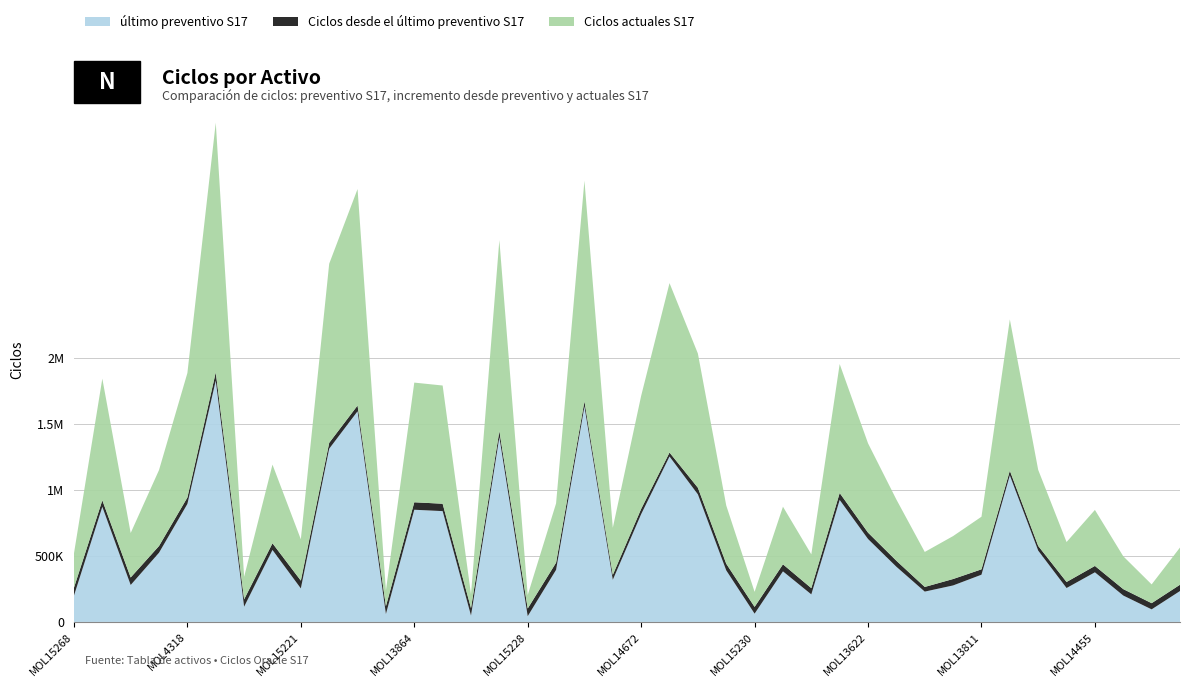

Reading left to right, transcribe all the data shown in this chart.

último preventivo S17: MOL15268=198811	MOL4320=871278	MOL15203=279593	MOL4347=524124	MOL4318=893397	MOL8384=1826787	MOL14576=115130	MOL14756=544755	MOL15221=253653	MOL9786=1311150	MOL13145=1594622	MOL15279=59990	MOL13864=849231	MOL13863=838875	MOL15208=48211	MOL4289=1398124	MOL15228=43563	MOL13870=394120	MOL13144=1630635	MOL15196=318939	MOL14672=815809	MOL9182=1252155	MOL13553=965775	MOL655=390186	MOL15230=62550	MOL13869=382772	MOL15206=208463	MOL875=923383	MOL13622=627679	MOL6862=417606	MOL15197=229570	MOL13448=276271	MOL13811=357479	MOL881=1109314	MOL8182=539899	MOL7961=256714	MOL14455=375640	MOL15194=199673	MOL15217=95210	MOL6864=233831
Ciclos actuales S17: MOL15268=259183	MOL4320=920743	MOL15203=336599	MOL4347=575090	MOL4318=942235	MOL8384=1889412	MOL14576=170824	MOL14756=595454	MOL15221=312729	MOL9786=1355810	MOL13145=1638372	MOL15279=119241	MOL13864=905836	MOL13863=894791	MOL15208=104535	MOL4289=1445058	MOL15228=101894	MOL13870=448575	MOL13144=1669982	MOL15196=356217	MOL14672=855744	MOL9182=1282432	MOL13553=1015991	MOL655=440804	MOL15230=113858	MOL13869=436152	MOL15206=255794	MOL875=976026	MOL13622=676000	MOL6862=463169	MOL15197=264865	MOL13448=324980	MOL13811=398244	MOL881=1144977	MOL8182=575482	MOL7961=302455	MOL14455=423969	MOL15194=248416	MOL15217=142066	MOL6864=281641
Ciclos desde el último preventivo S17: MOL15268=60372	MOL4320=49465	MOL15203=57006	MOL4347=50966	MOL4318=48838	MOL8384=62625	MOL14576=55694	MOL14756=50699	MOL15221=59076	MOL9786=44660	MOL13145=43750	MOL15279=59251	MOL13864=56605	MOL13863=55916	MOL15208=56324	MOL4289=46934	MOL15228=58331	MOL13870=54455	MOL13144=39347	MOL15196=37278	MOL14672=39935	MOL9182=30277	MOL13553=50216	MOL655=50618	MOL15230=51308	MOL13869=53380	MOL15206=47331	MOL875=52643	MOL13622=48321	MOL6862=45563	MOL15197=35295	MOL13448=48709	MOL13811=40765	MOL881=35663	MOL8182=35583	MOL7961=45741	MOL14455=48329	MOL15194=48743	MOL15217=46856	MOL6864=47810